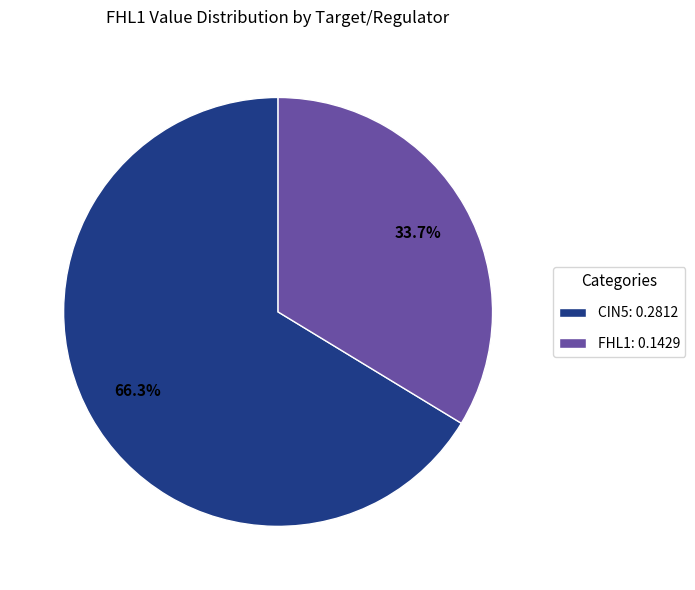

What is the majority slice?

CIN5: 0.2812